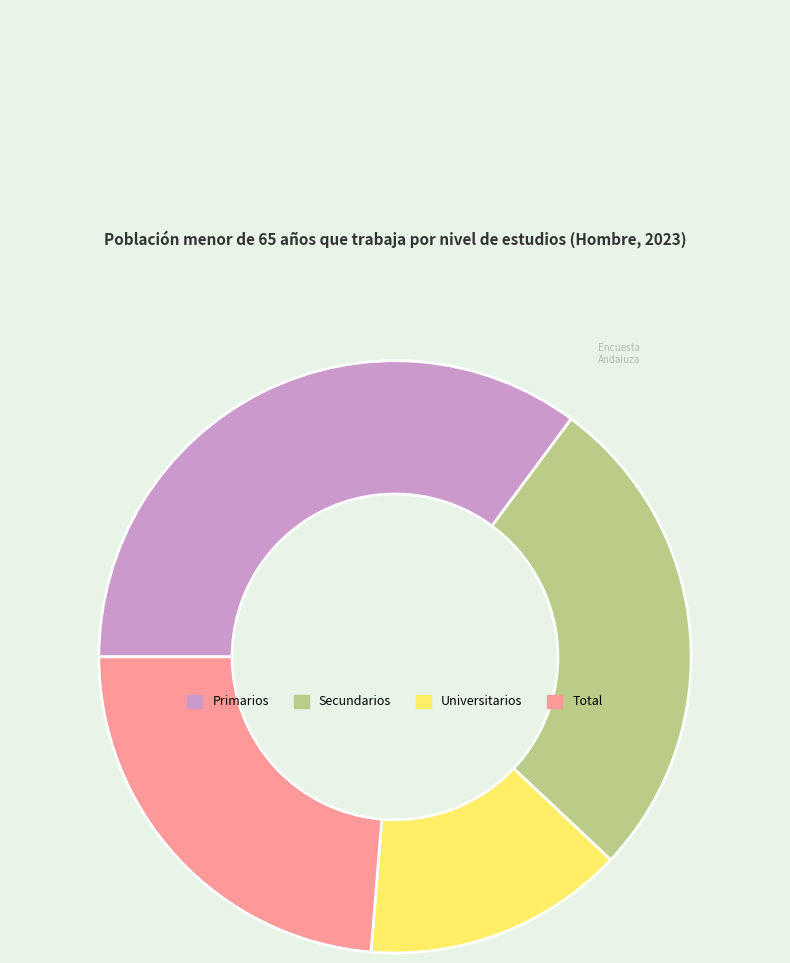

Which category has the biggest portion of the pie?

Primarios